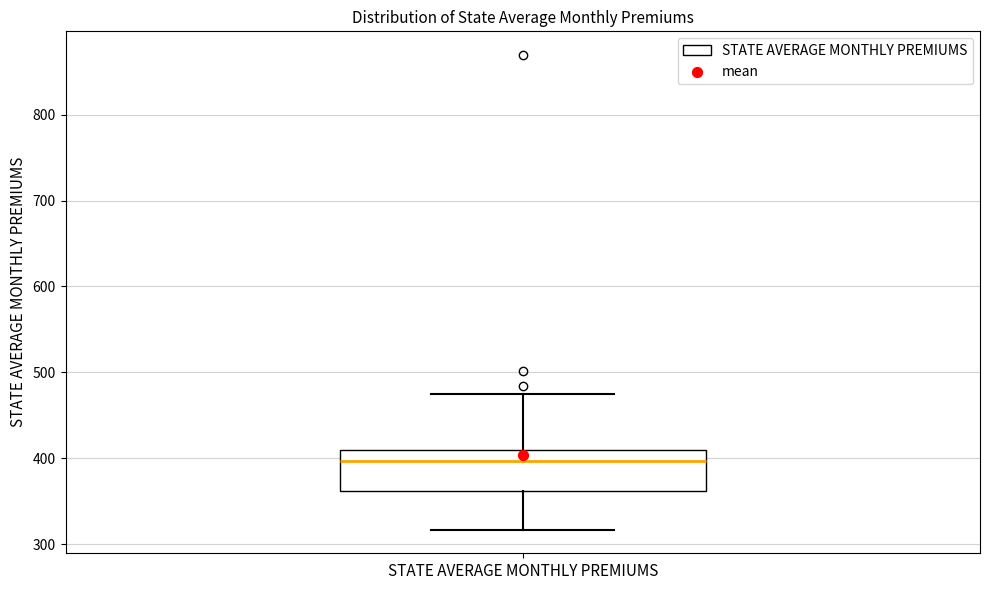

Where is the lower edge of the box for STATE AVERAGE MONTHLY PREMIUMS on the y-axis? The values are not printed on the chart, so give them approximately, as read against the axis.

360